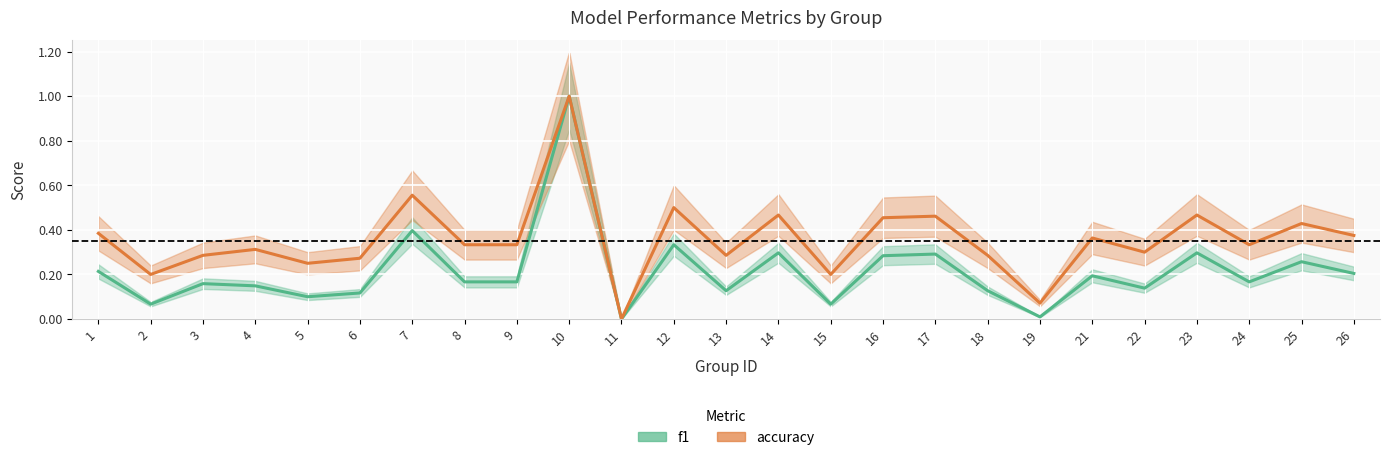

What is the average value of the accuracy series?

0.4